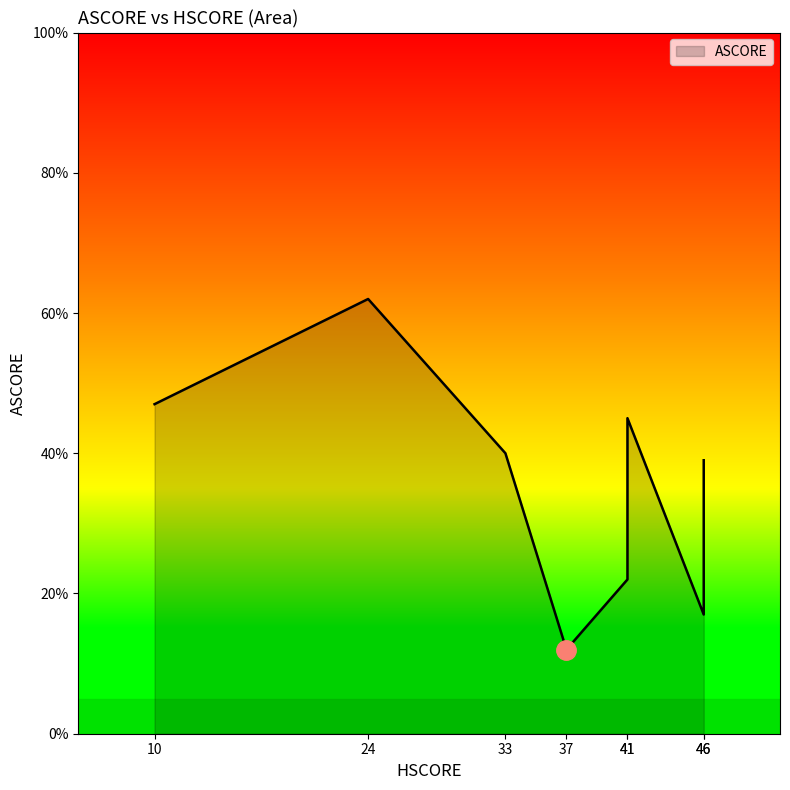

What is the label of the 4th point from the right?

33